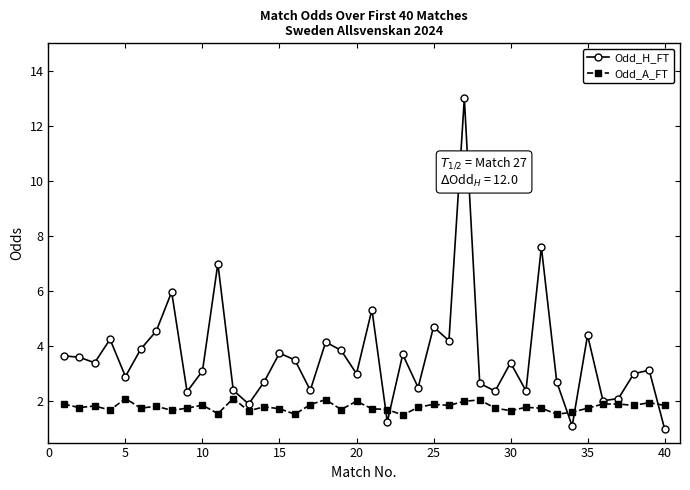

True or false: Odd_H_FT has more than 0 interior local peaks.

True